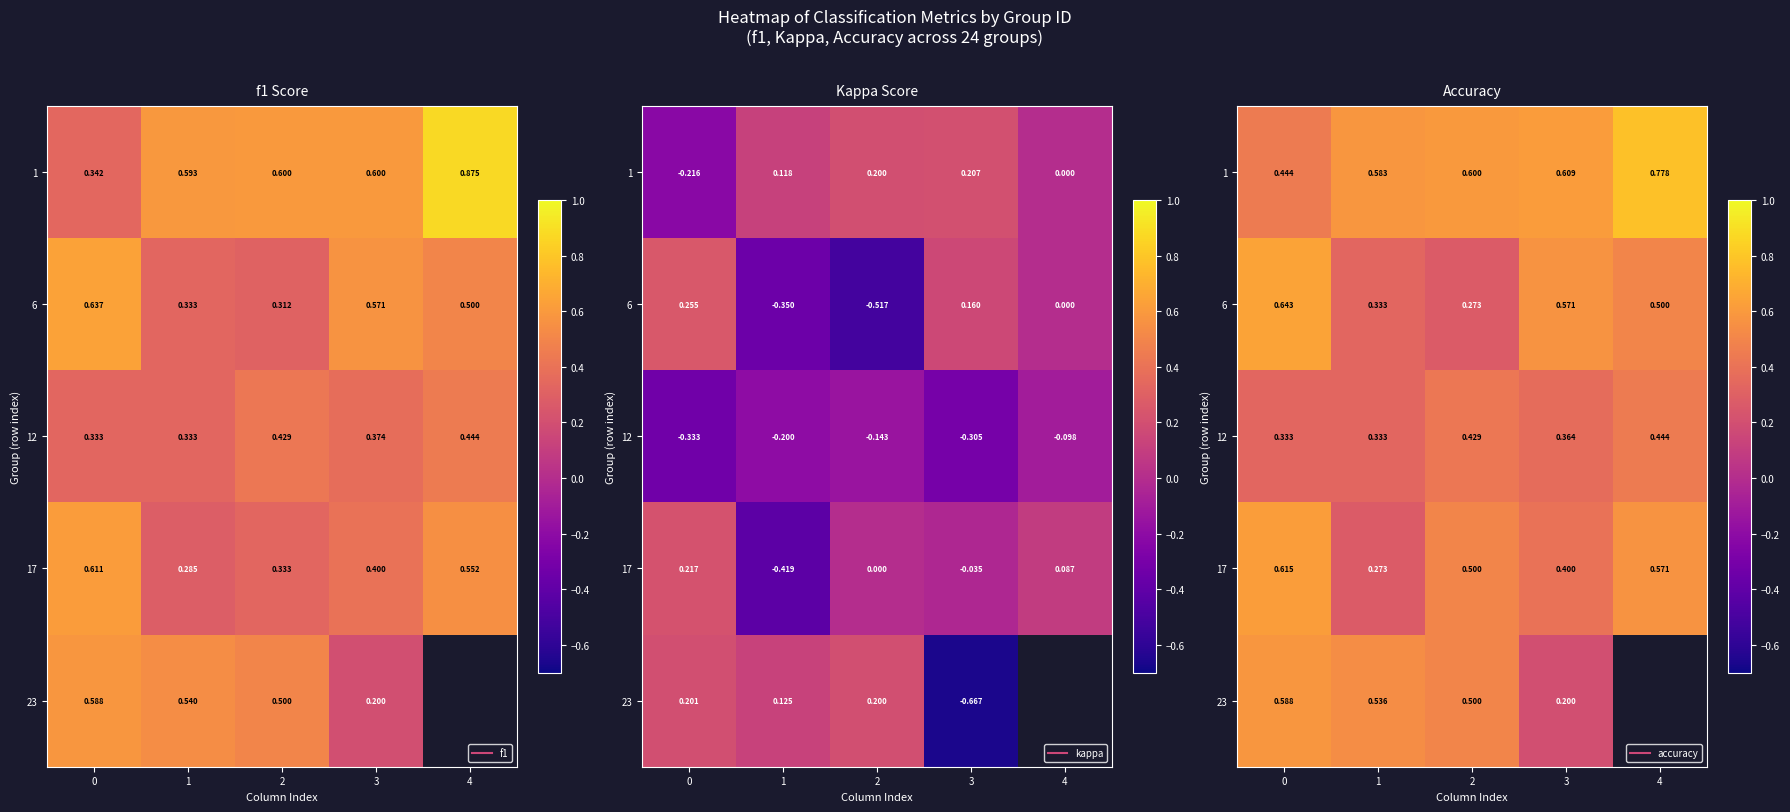

Rank the series at 0 from lowest to highest value.

12, 1, 23, 17, 6